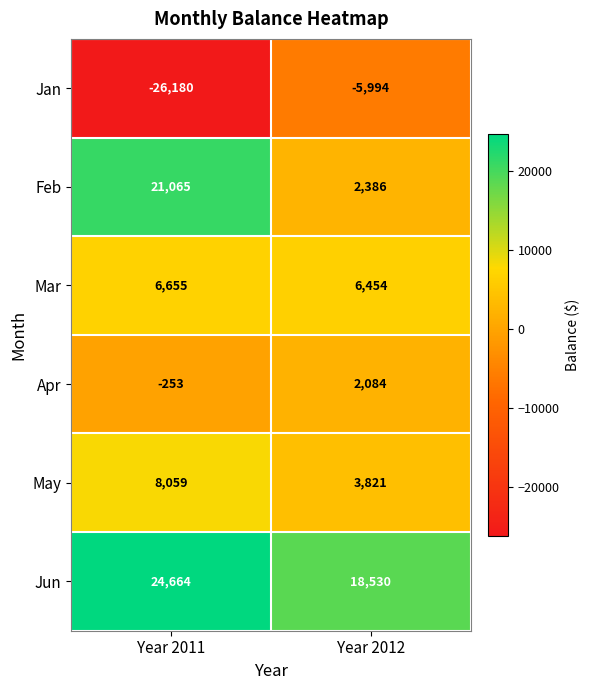

What is the difference between the highest and lowest values at Year 2011?

50844